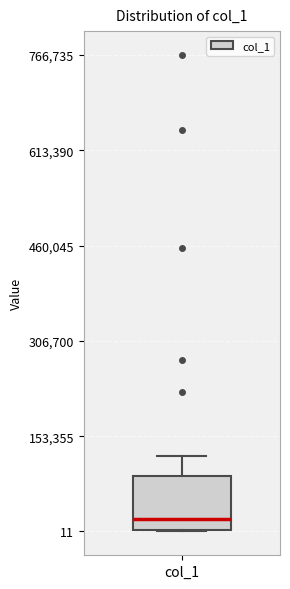

Read this box plot against the y-axis: the position of the median line, the range covered by the box, and the ends of both whiskers. The values are not printed on the chart, so give them approximately, as read against the axis.

median 20000, box 0 to 80000, whiskers 0 to 120000